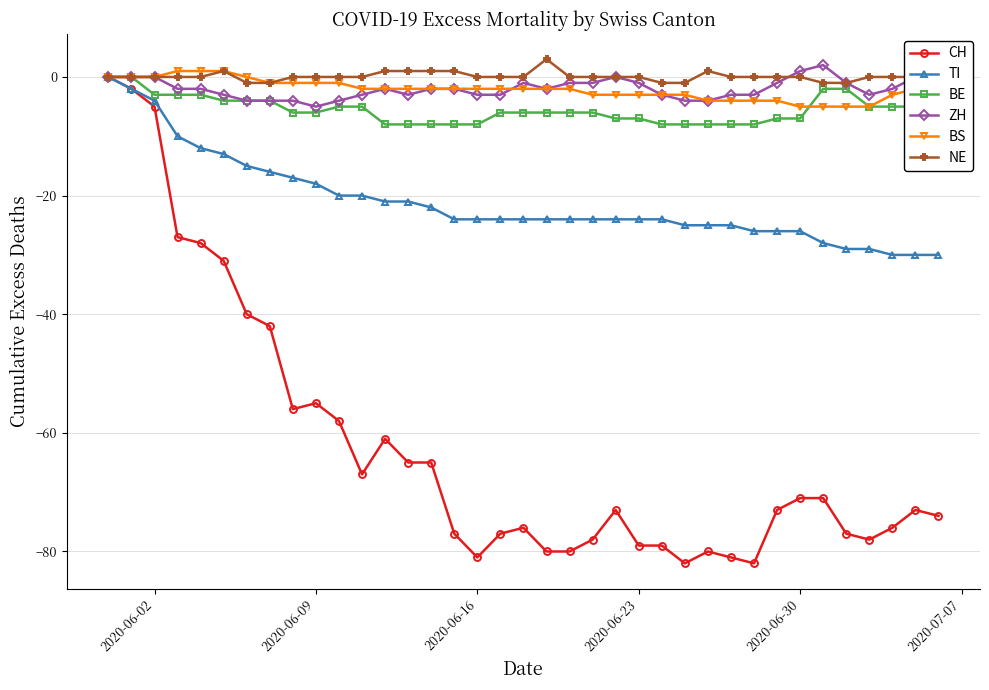

What is the sum of all TI values?

-780